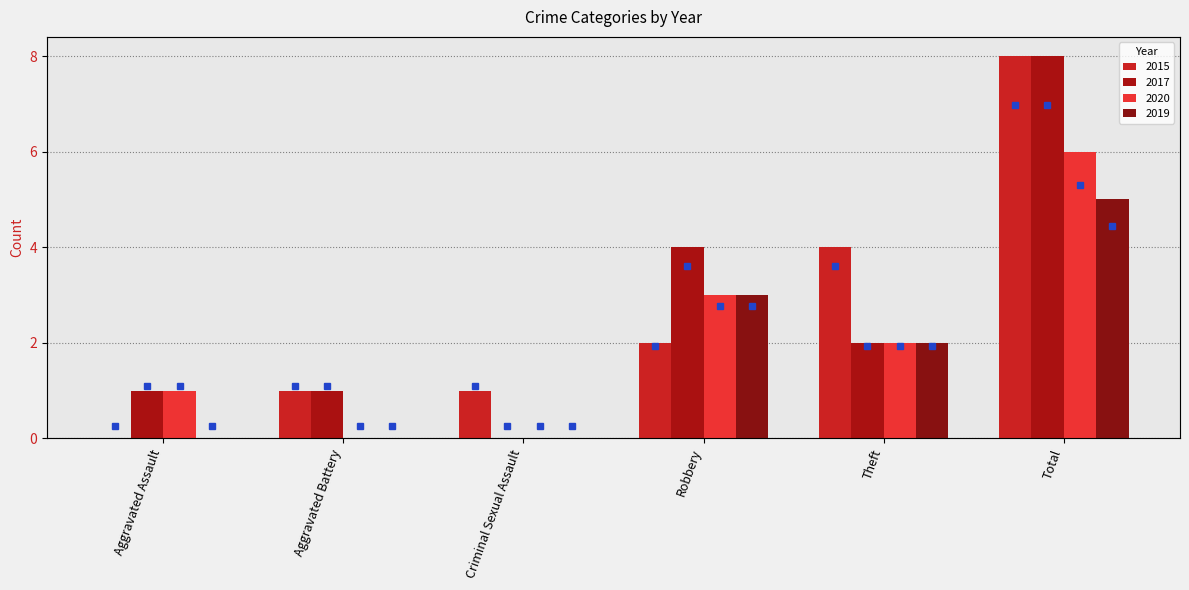

What is the average value of the 2017 series?

3